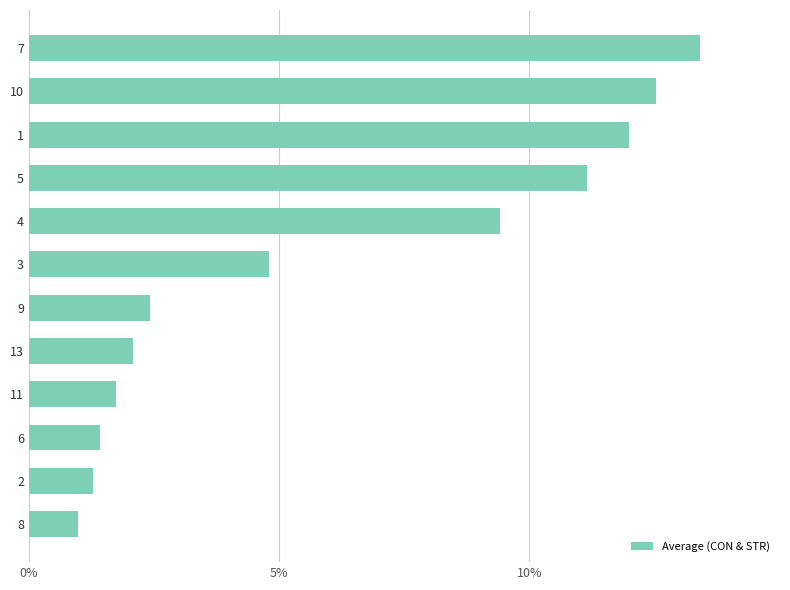

What is the change in value from 9 to 7?

+11.0